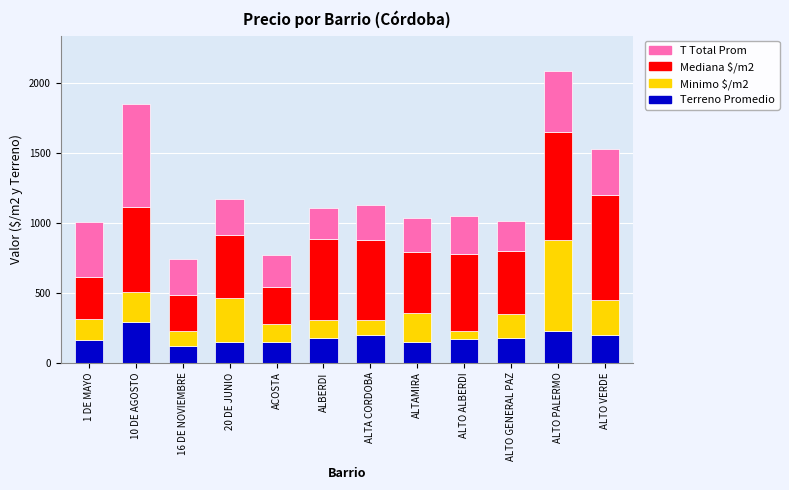

At which category is the sum across all series the highest?

ALTO PALERMO